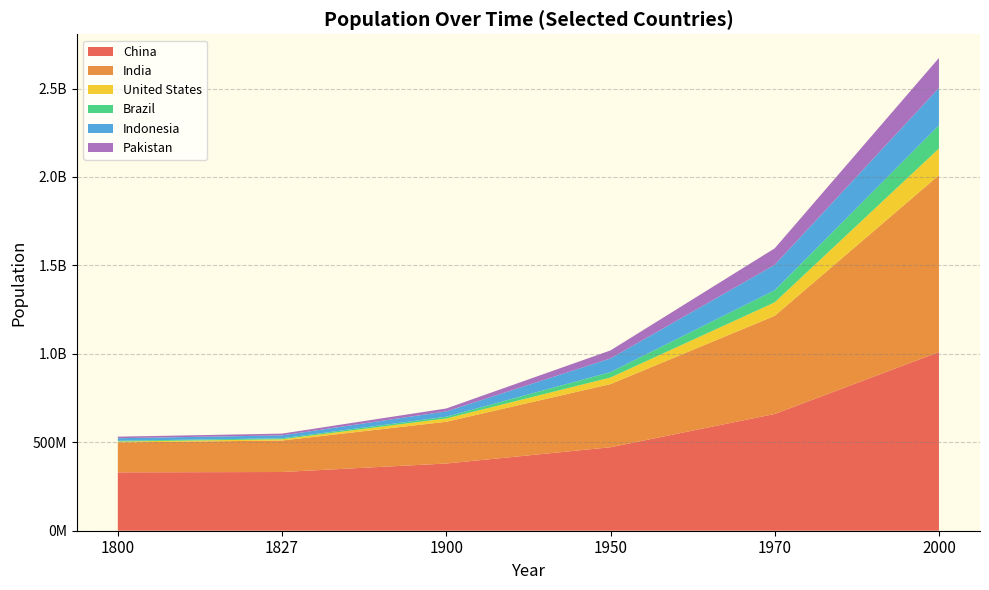

Reading left to right, extract all data points from this chart.

China: 330000000	332000000	380000000	472000000	660000000	1010000000
India: 169000000	178000000	236000000	357000000	555000000	1000000000
United States: 5310000	7230000	18700000	37200000	76200000	151000000
Brazil: 4470000	5280000	9840000	30600000	68100000	131000000
Indonesia: 14170000	16600000	30000000	77200000	144000000	211000000
Pakistan: 8820000	9960000	16600000	45400000	93300000	170000000